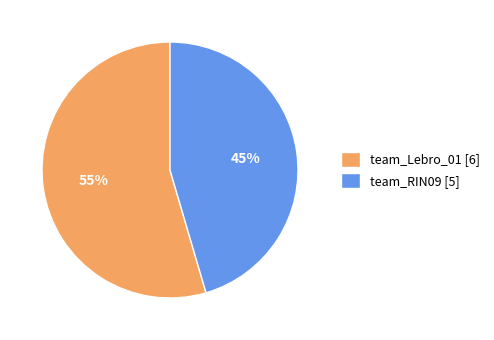

How many slices are in this pie chart?

2